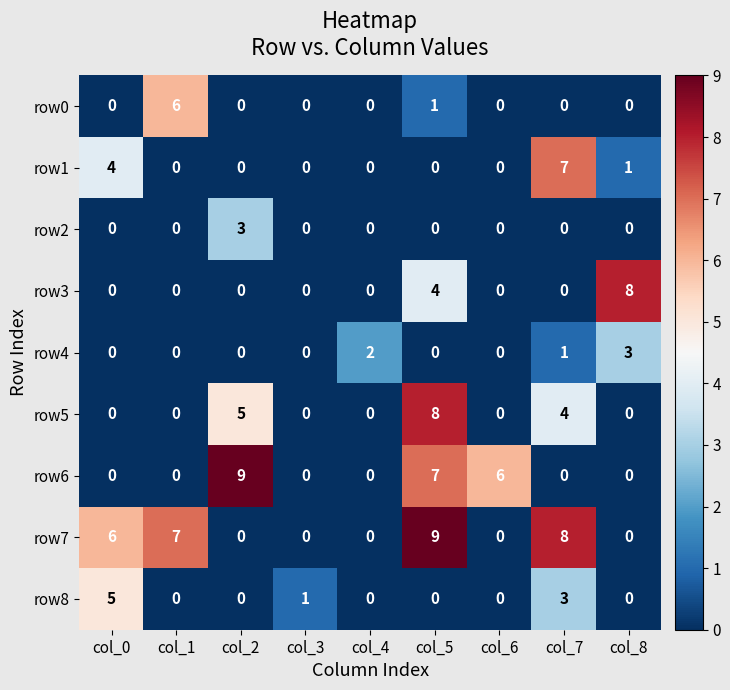

Which category has the highest value in the row0 series?

col_1